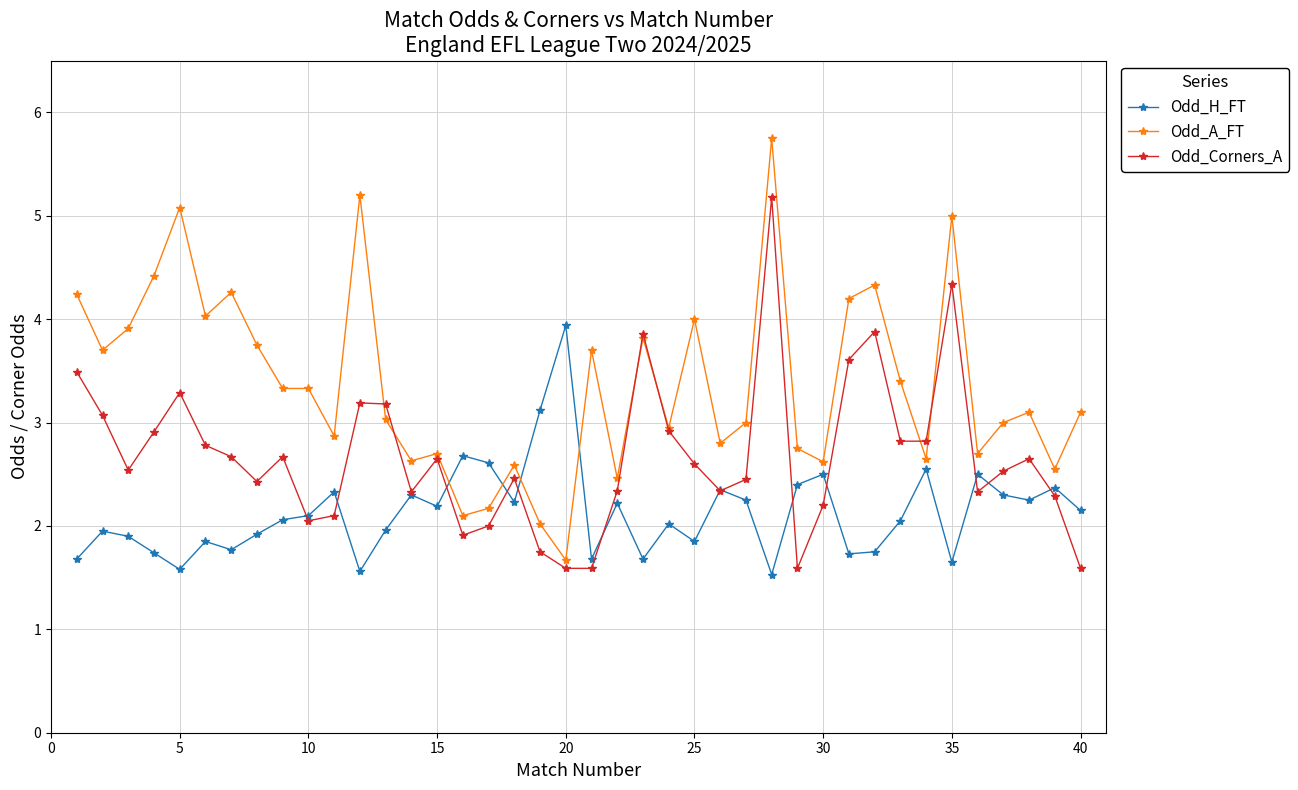

What is the smallest value displayed?

1.5